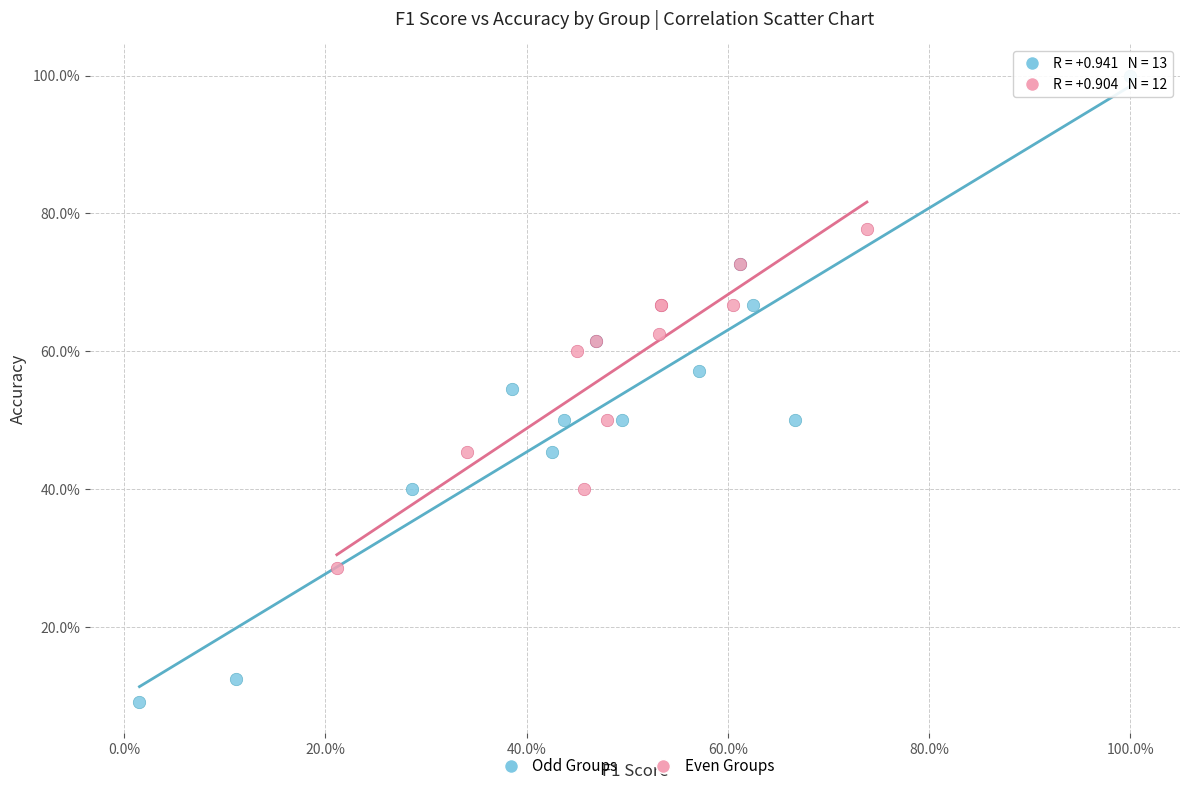

Which series has the largest Y range (max minus min)?

Odd Groups